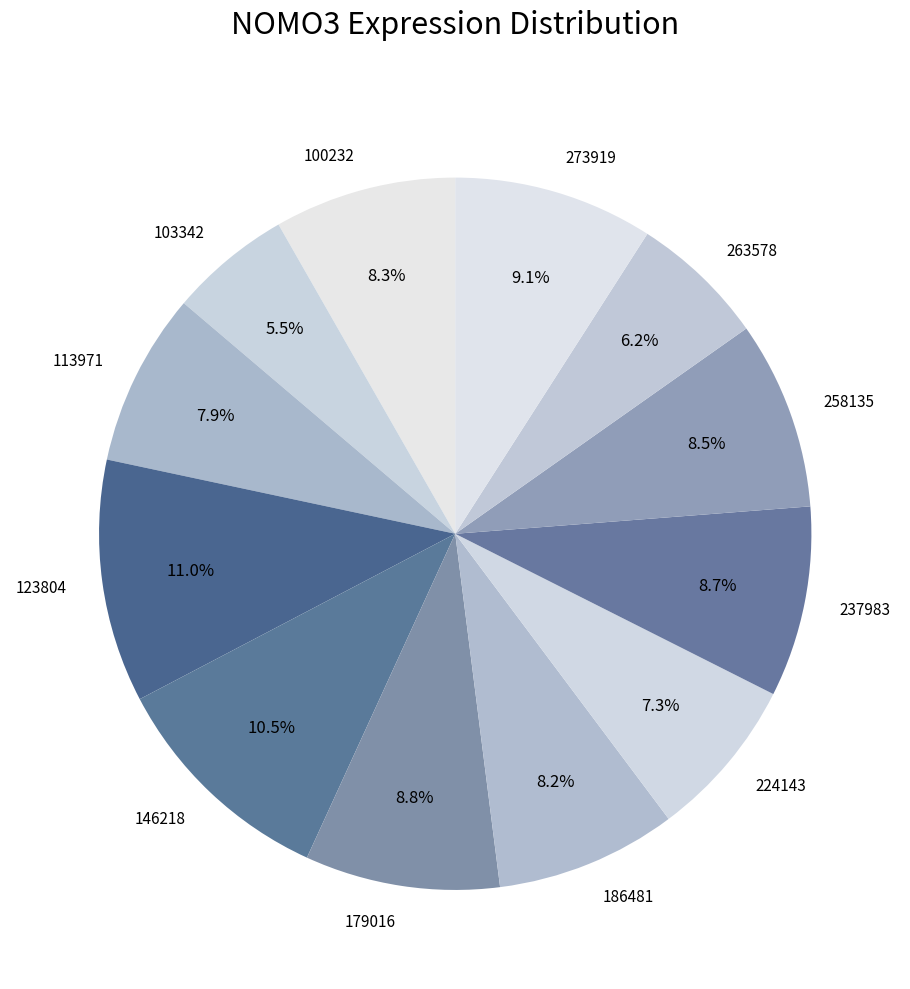

Is there any slice that represents more than half of the pie?

No